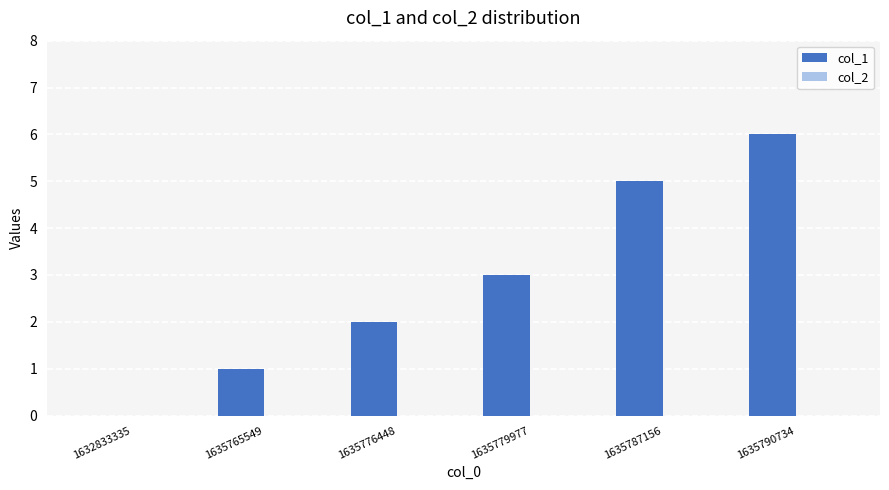

The value at 1635765549 is 1. True or false?

True